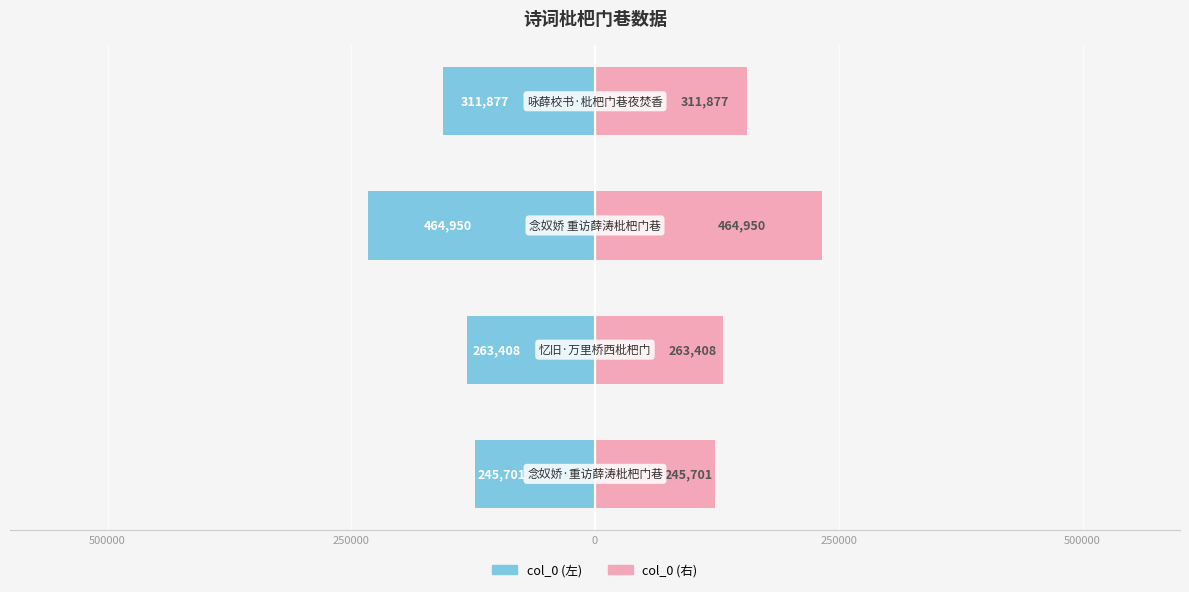

What is the average value of the col_0 (左) series?

-160742.0